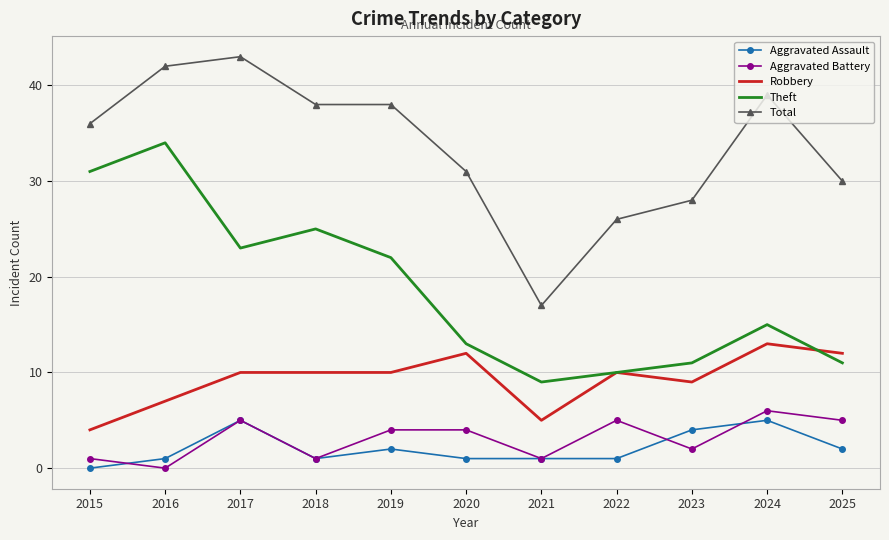

Reading left to right, what are all the values shown in this chart?

Aggravated Assault: 0	1	5	1	2	1	1	1	4	5	2
Aggravated Battery: 1	0	5	1	4	4	1	5	2	6	5
Robbery: 4	7	10	10	10	12	5	10	9	13	12
Theft: 31	34	23	25	22	13	9	10	11	15	11
Total: 36	42	43	38	38	31	17	26	28	39	30